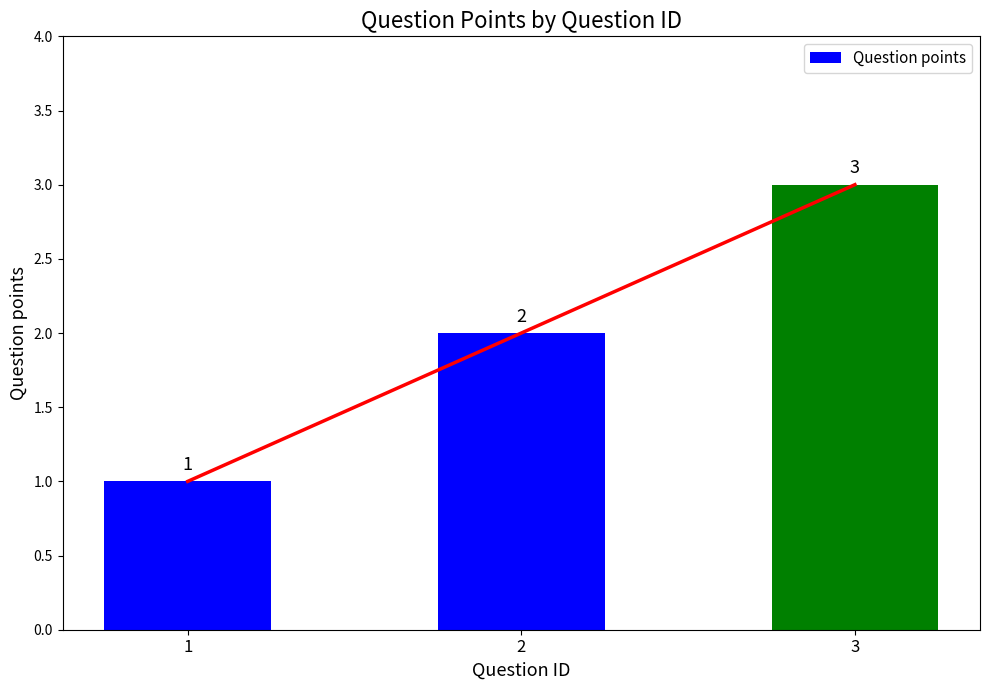

At which label does the data first exceed 2?

3